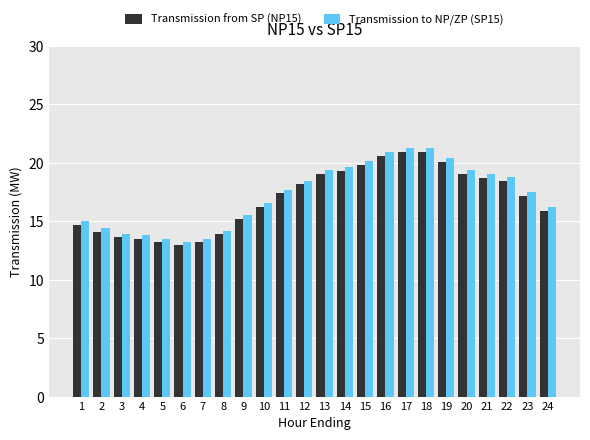

Which series changed the most between 3 and 18?

Transmission to NP/ZP (SP15)